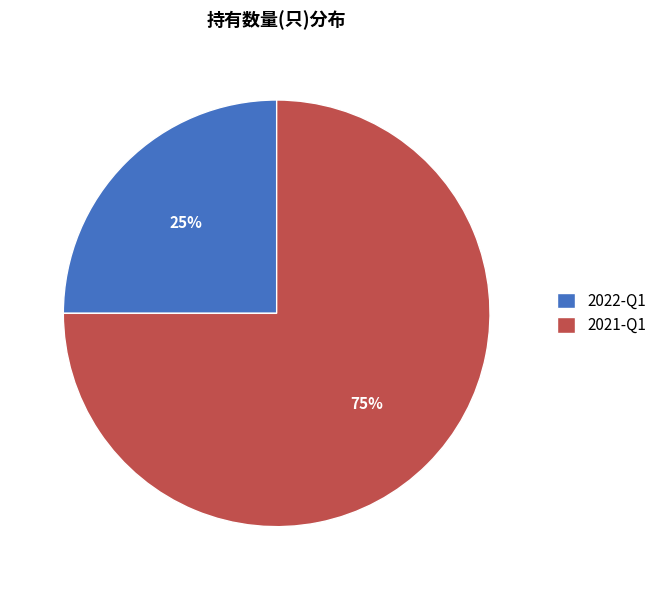

To the nearest percent, what is the difference between the 2021-Q1 and 2022-Q1 slice percentages?

50%